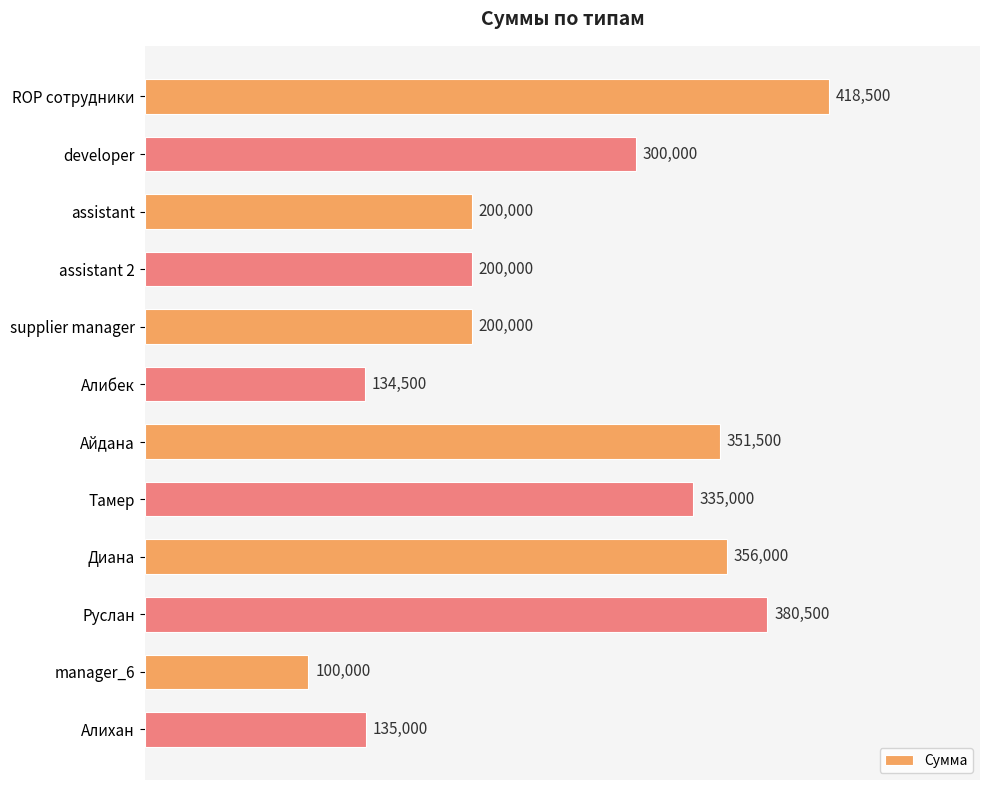

How many values are below 300000?

6